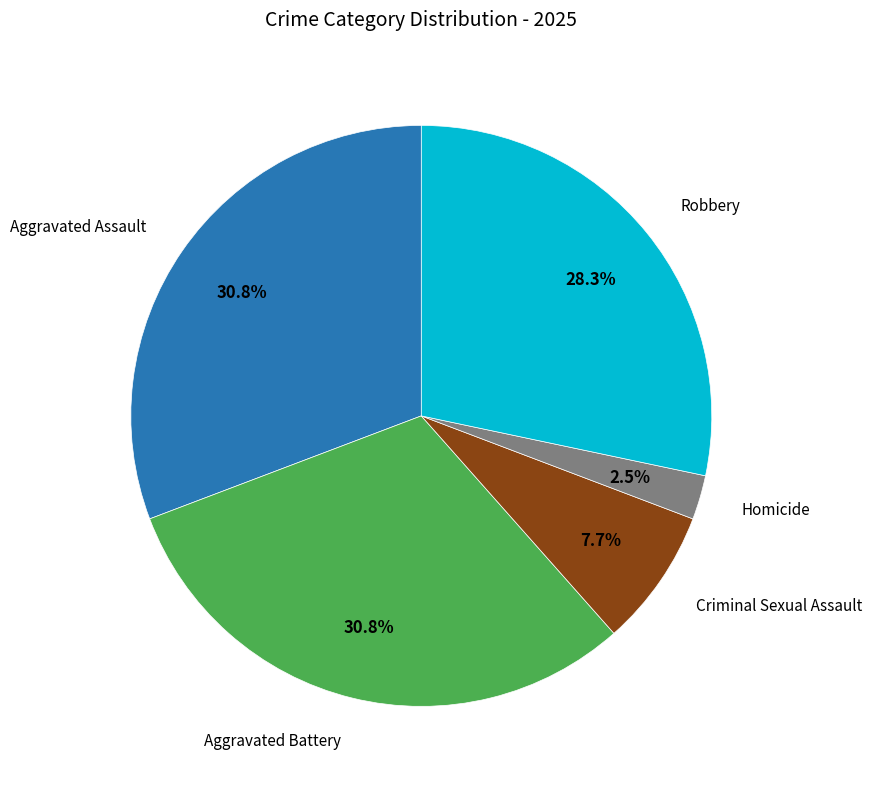

Is there a majority slice in this chart?

No